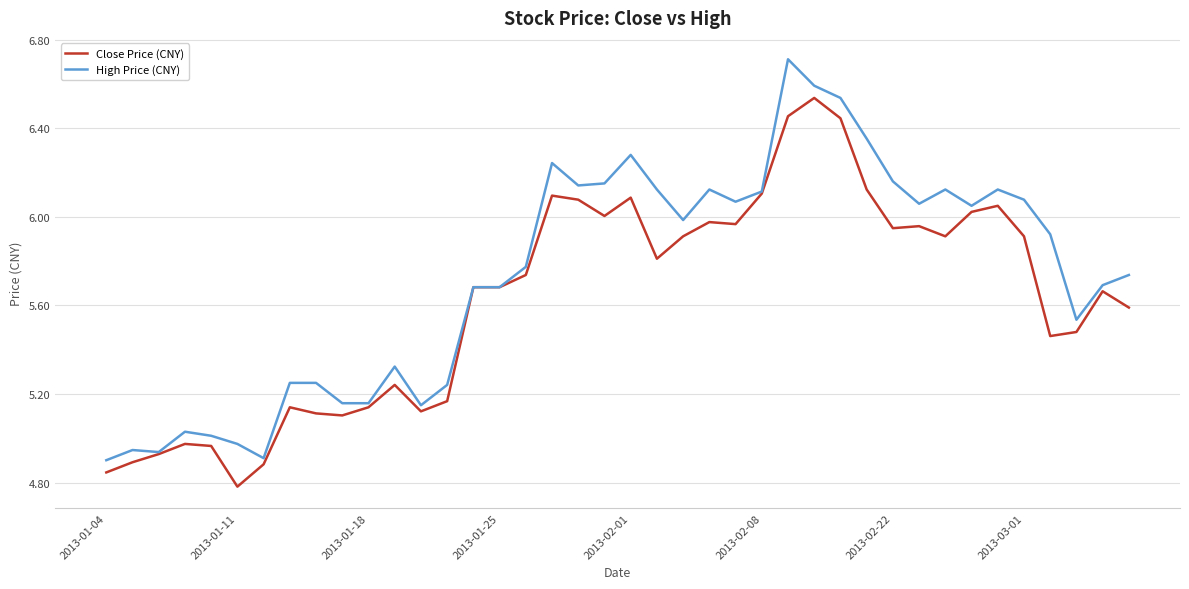

Which series has the largest range (max minus min)?

High Price (CNY)